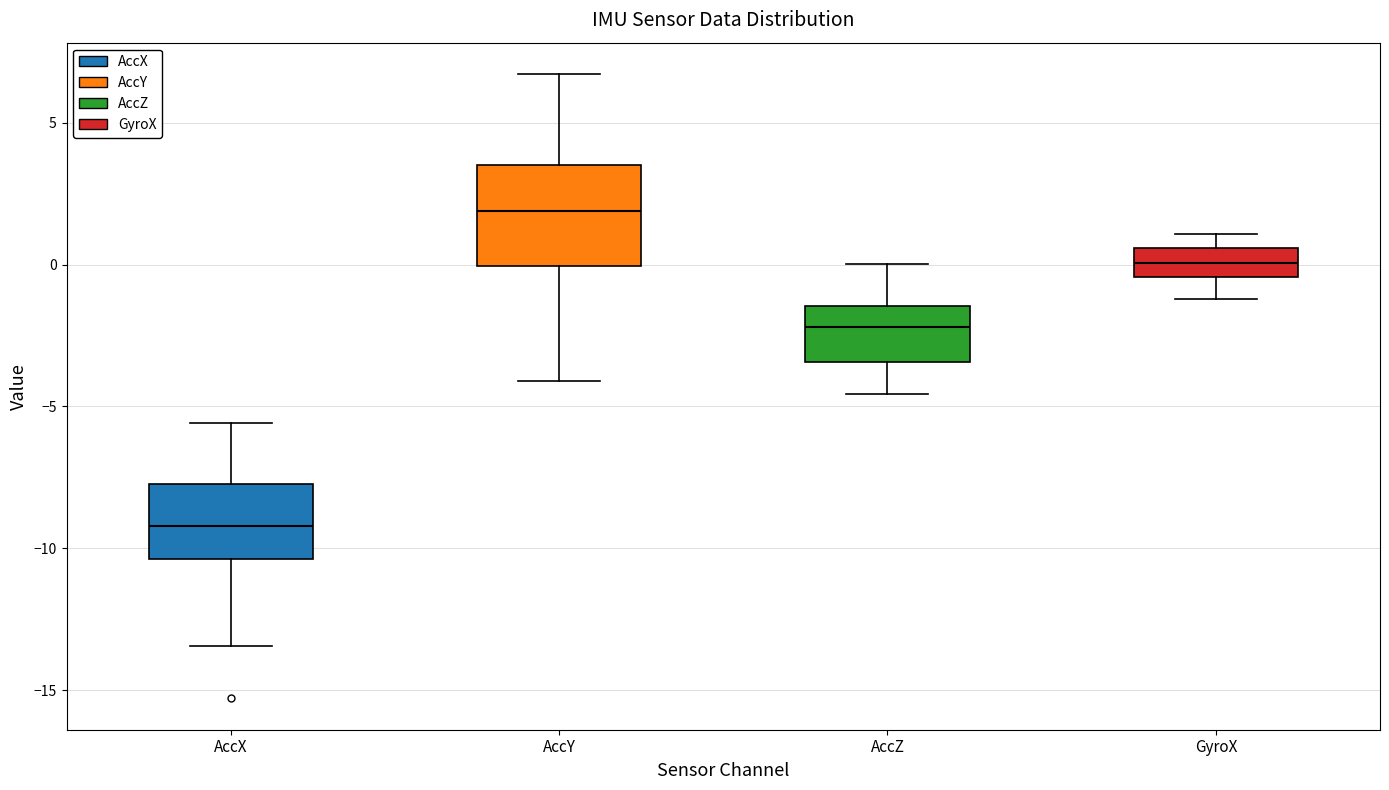

Which box is the tallest, from its lower edge to its upper edge?

AccY